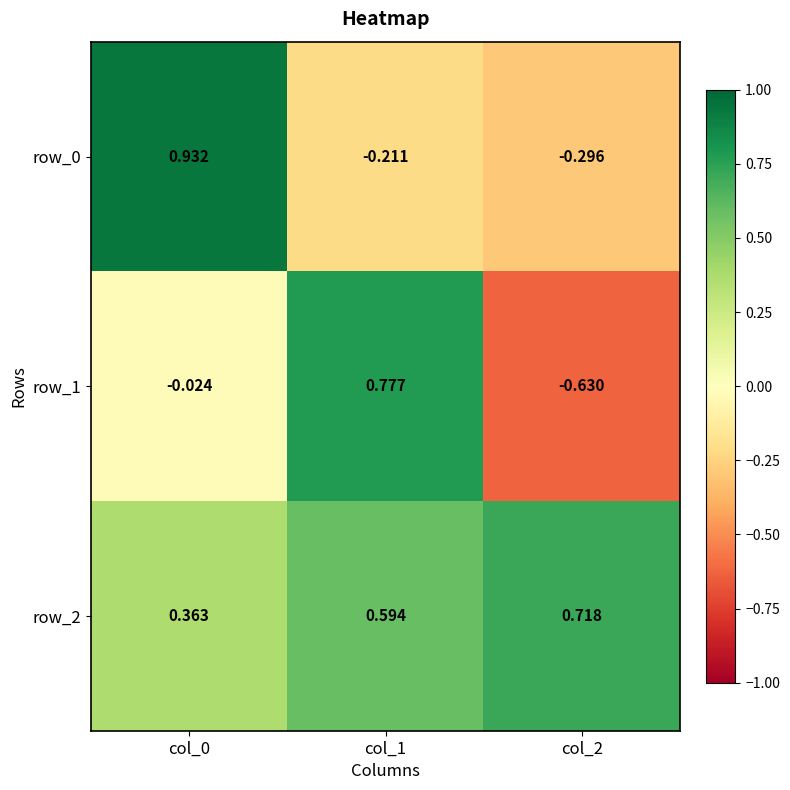

Is the value of row_0 at col_1 greater than the value of row_2 at col_2?

No